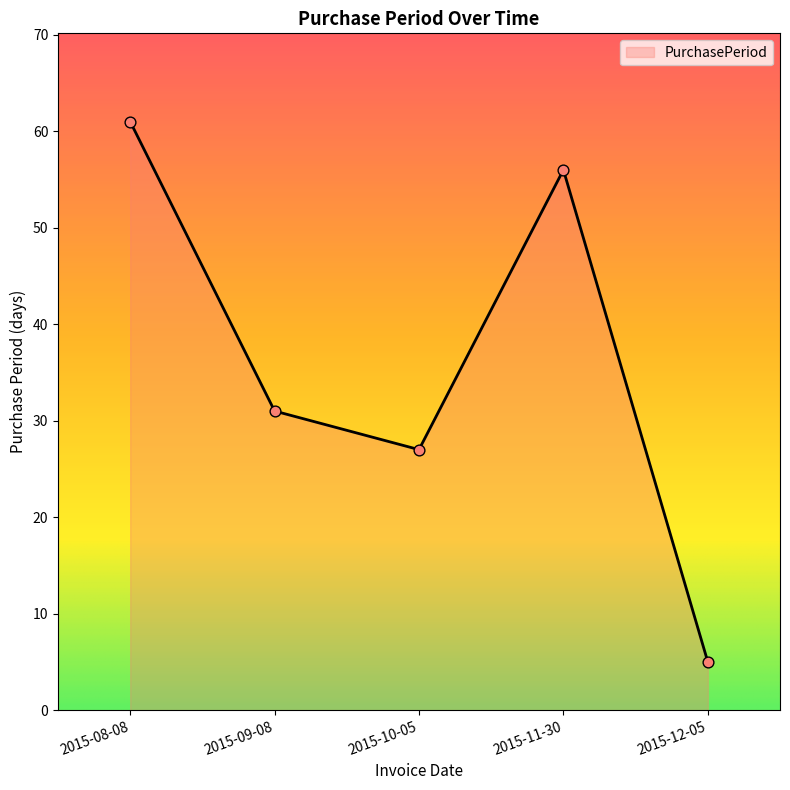

Which has a higher value, 2015-09-08 or 2015-08-08?

2015-08-08